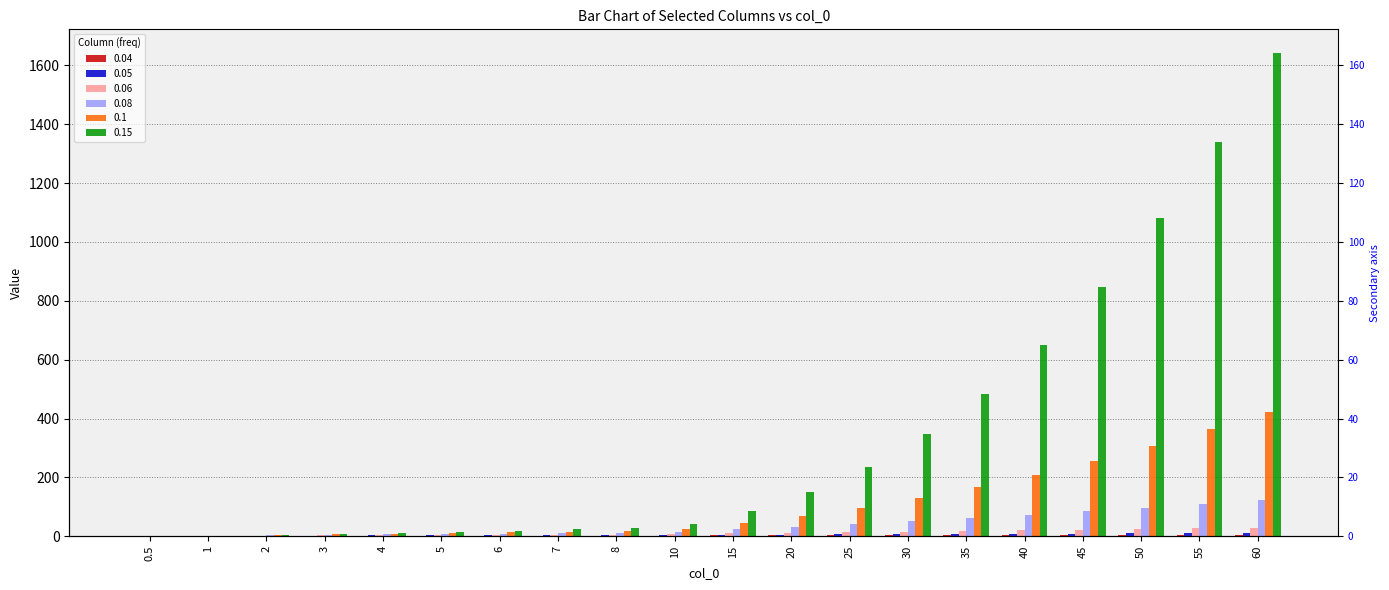

Which series has the largest total across all categories?

0.15